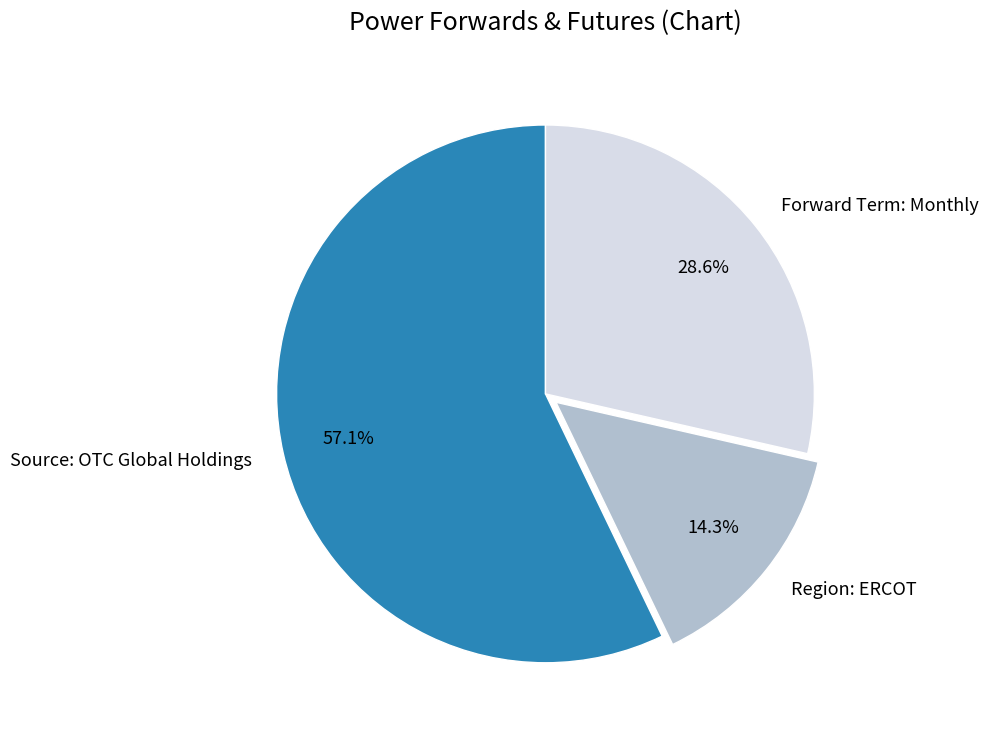

To the nearest percent, what portion does Region: ERCOT represent?

14%